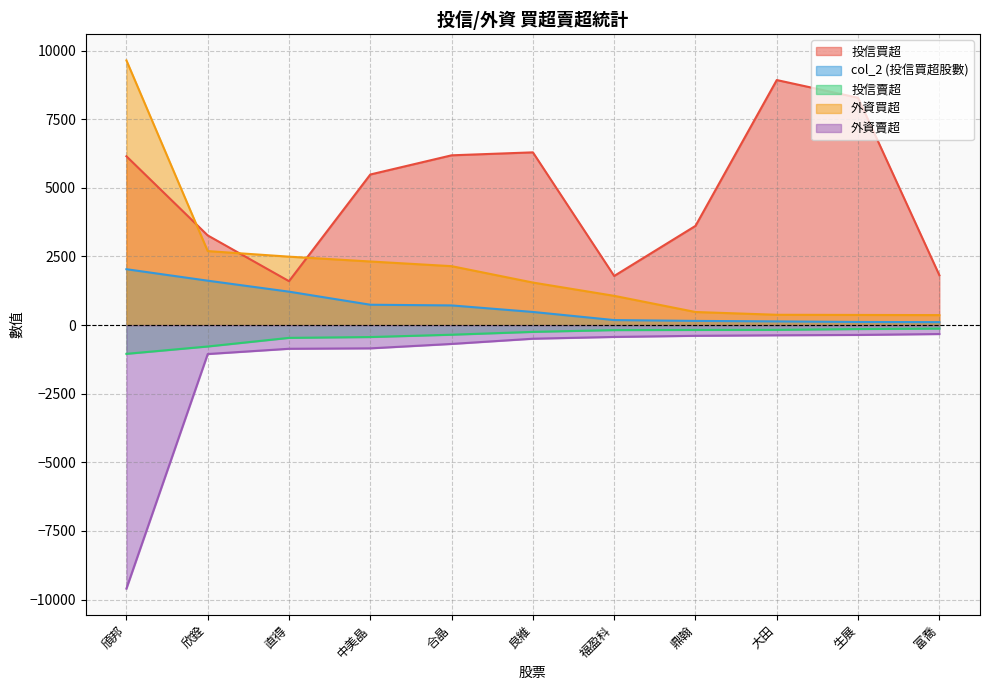

What is the difference between the maximum and minimum values in the 外資買超 series?

9278